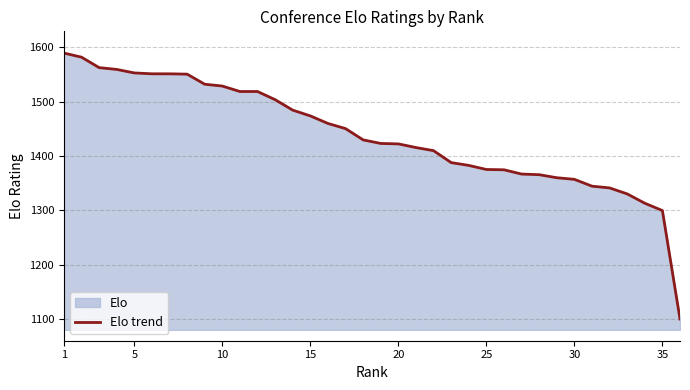

What is the change in value from 10 to 30?

-171.7